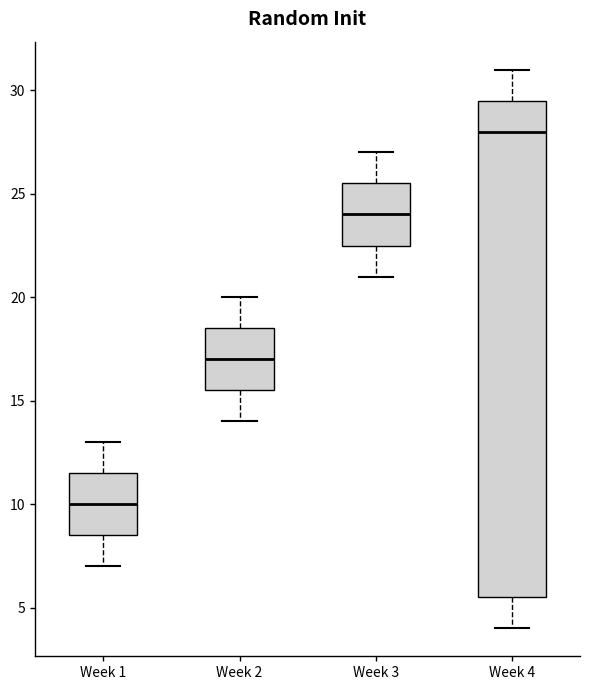

Which box's median line is the highest?

Week 4